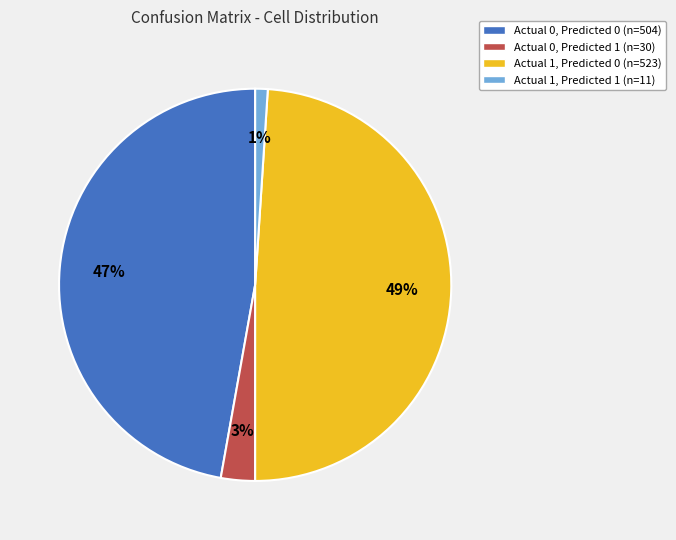

Does Actual 0, Predicted 1 (n=30) represent more than half of the total?

No